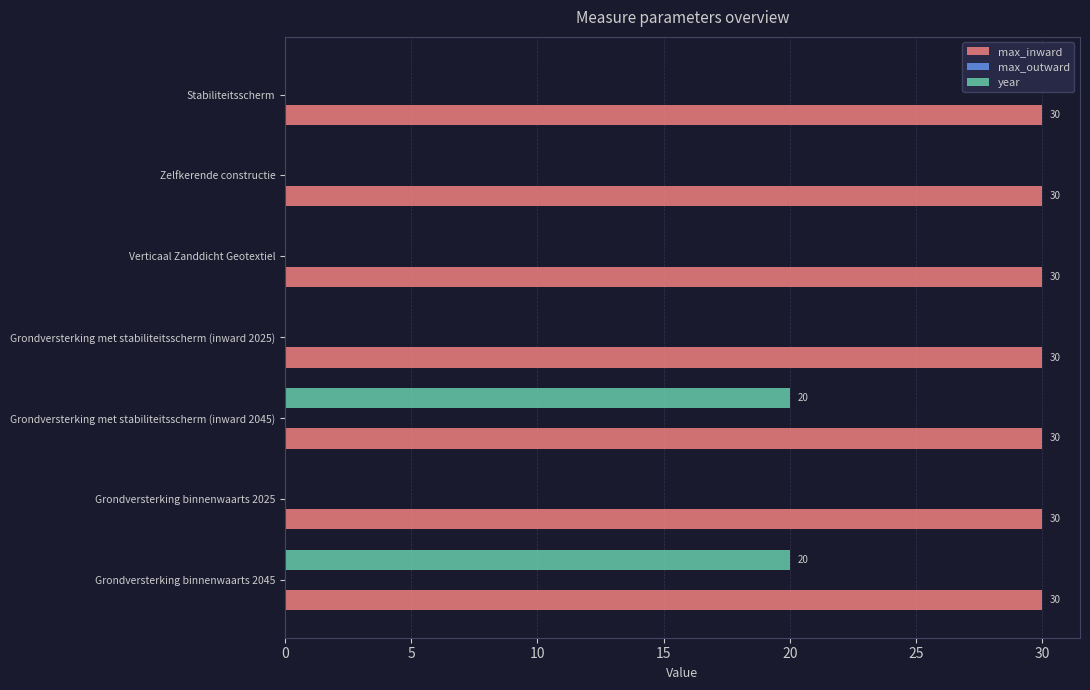

Is the value of year at Grondversterking binnenwaarts 2025 greater than the value of max_inward at Grondversterking binnenwaarts 2045?

No